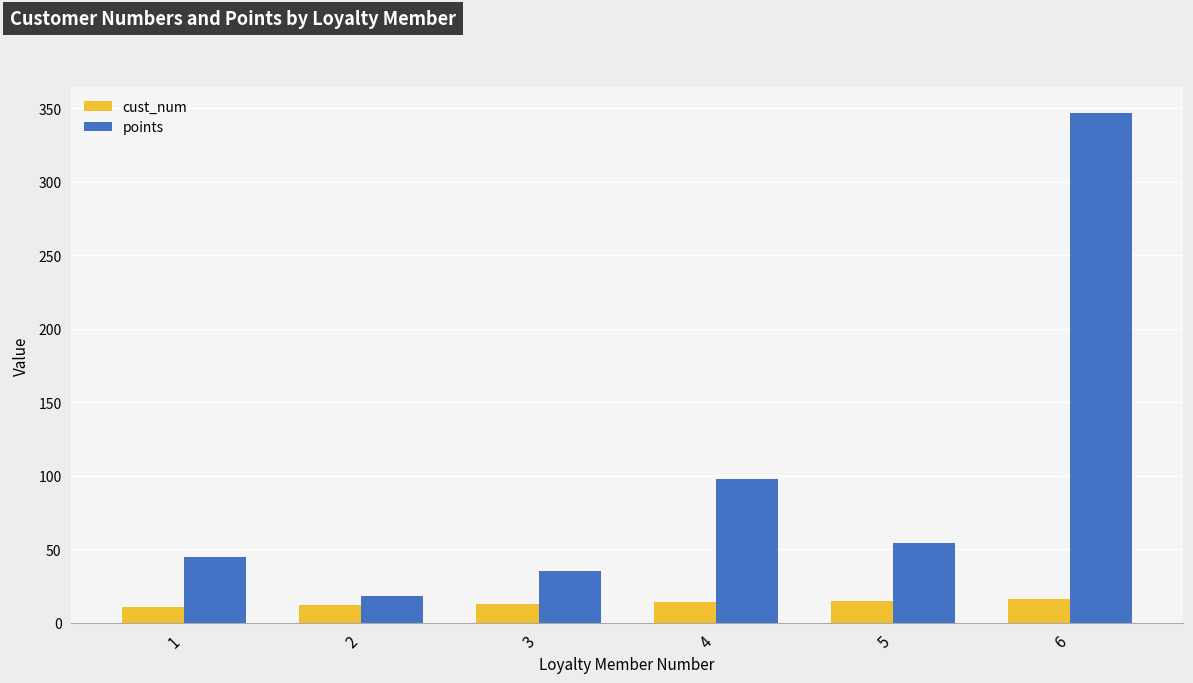

What is the difference between the maximum and minimum values in the points series?

329